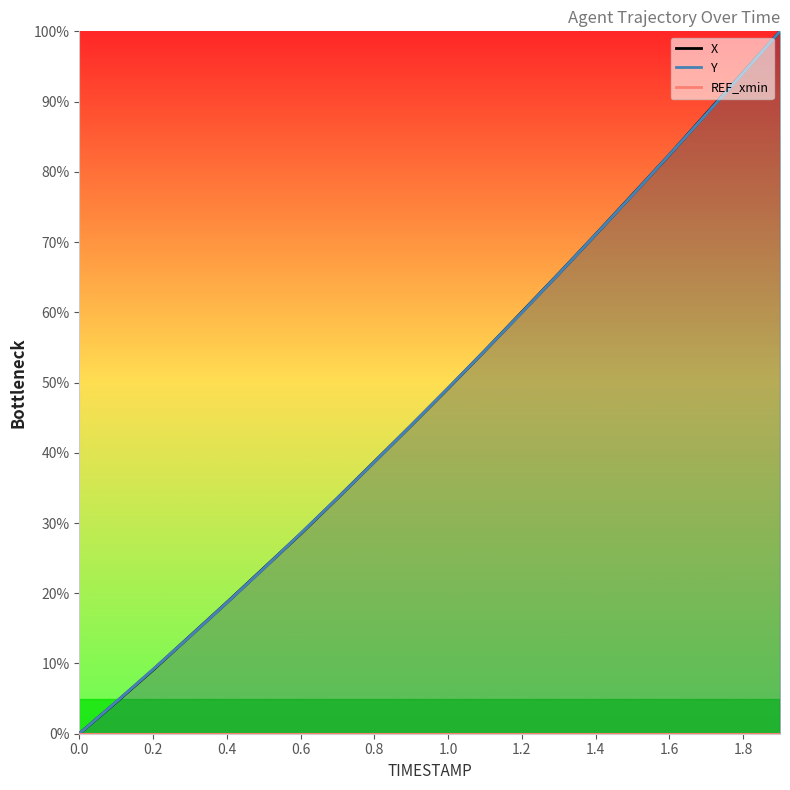

How many categories are shown in the chart?

20